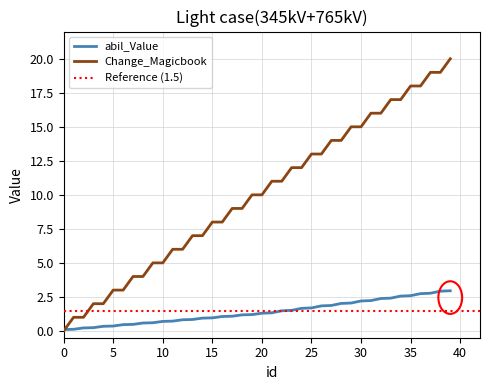

Which series has the largest range (max minus min)?

Change_Magicbook